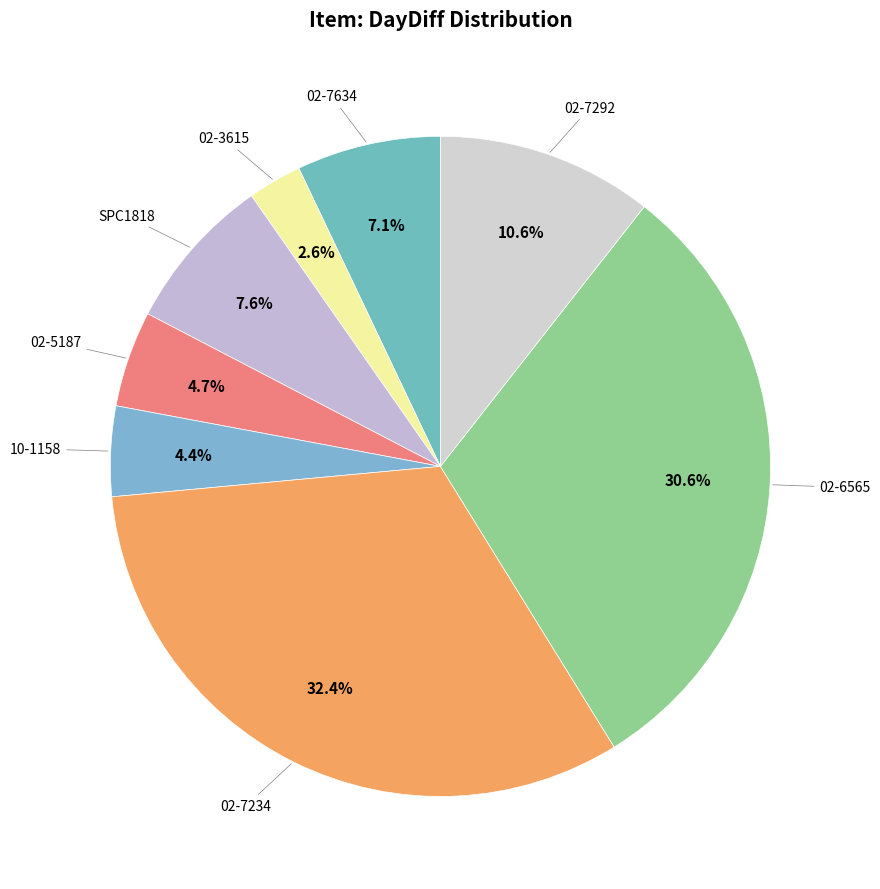

Which slice is the smallest?

02-3615